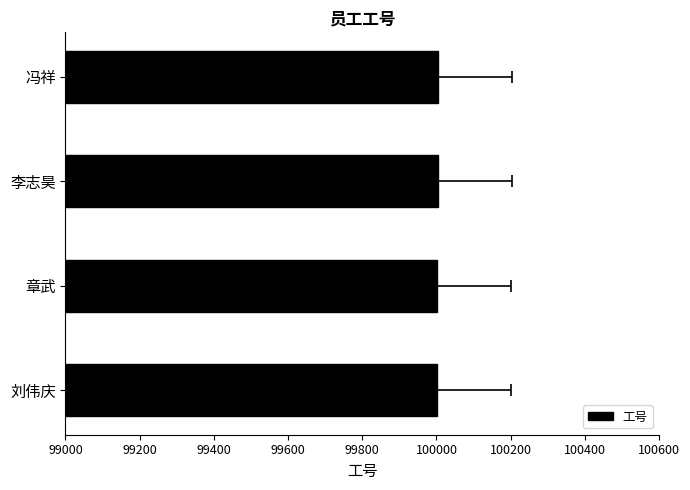

What value does the data have at 章武?

100002